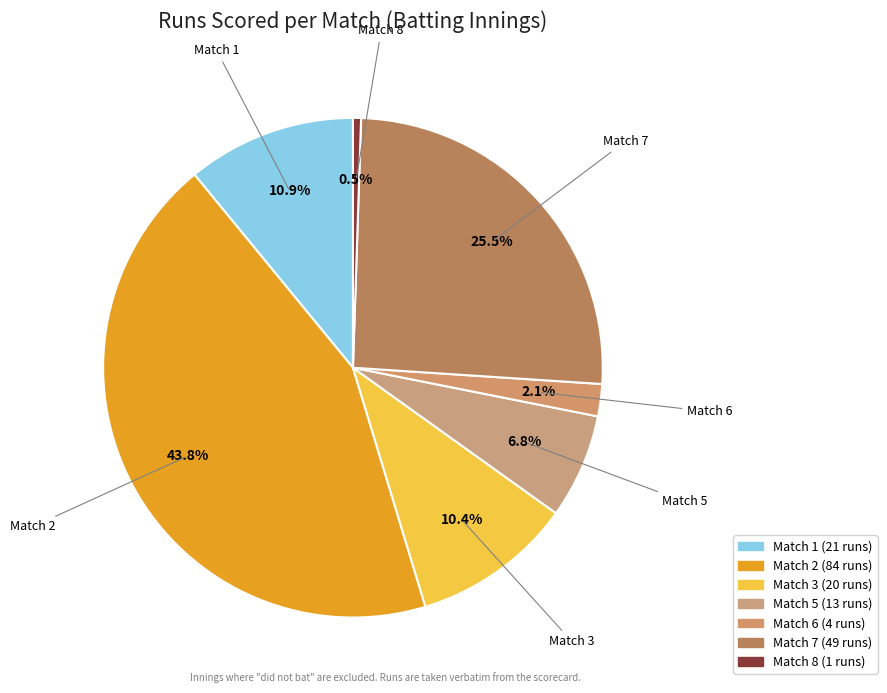

What percentage do Match 6 and Match 3 together represent?

12.5%